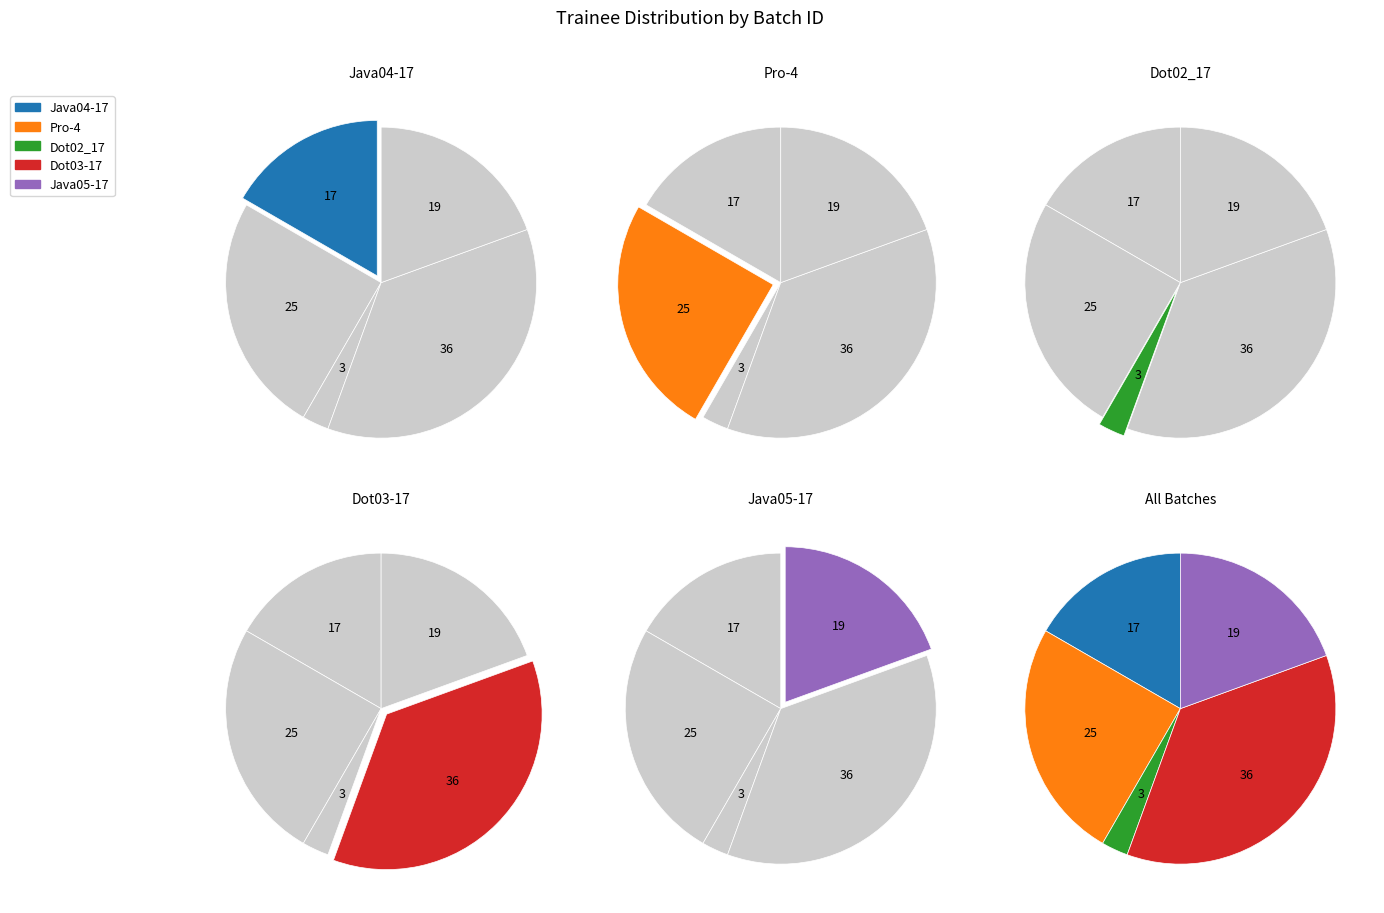

What is the ratio of the value at Java04-17 to the value at Pro-4?

0.7